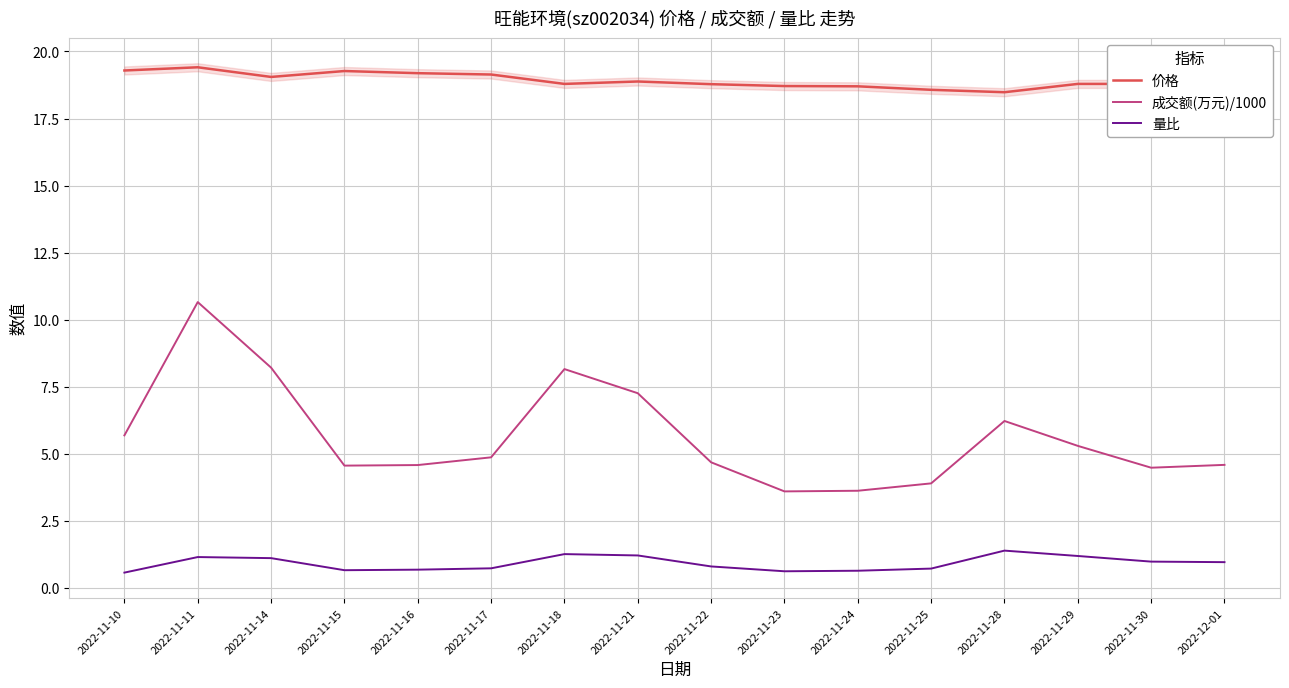

True or false: 价格 and 量比 intersect in this chart.

False